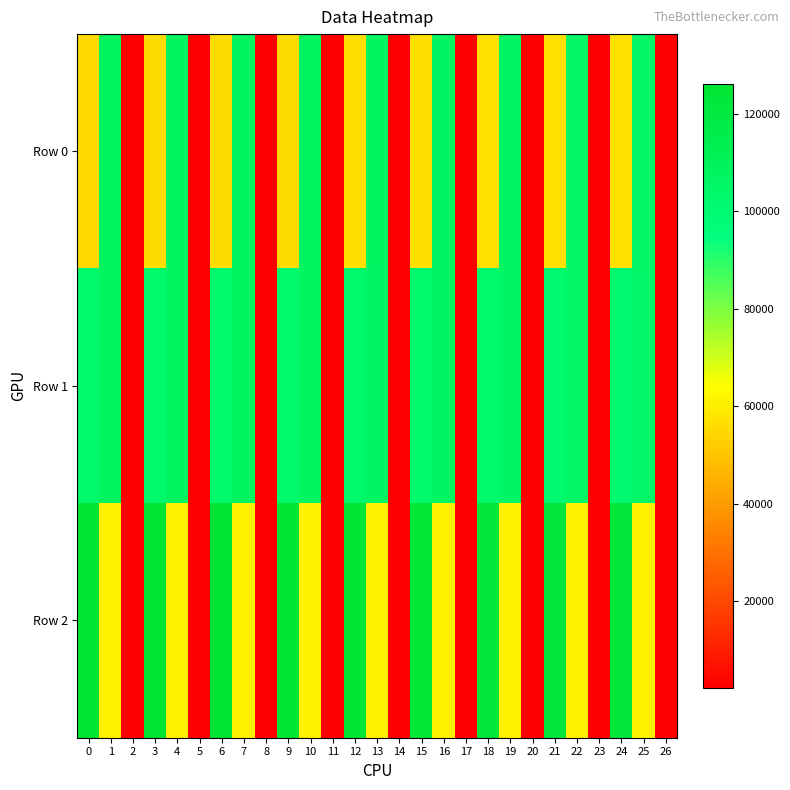

At how many categories does at least one series exceed 90720?

18